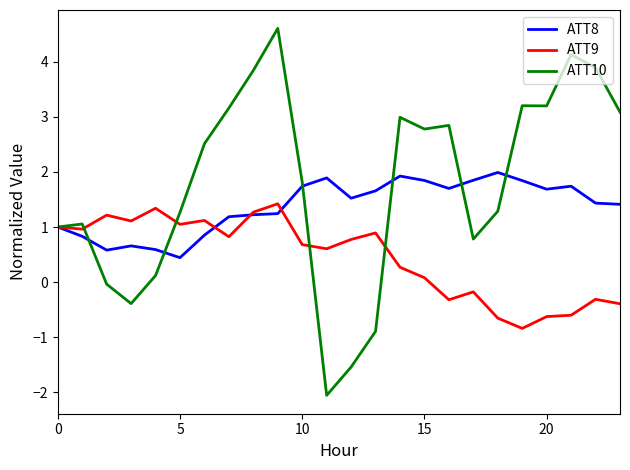

List the series in order of their peak value, lowest first.

ATT9, ATT8, ATT10